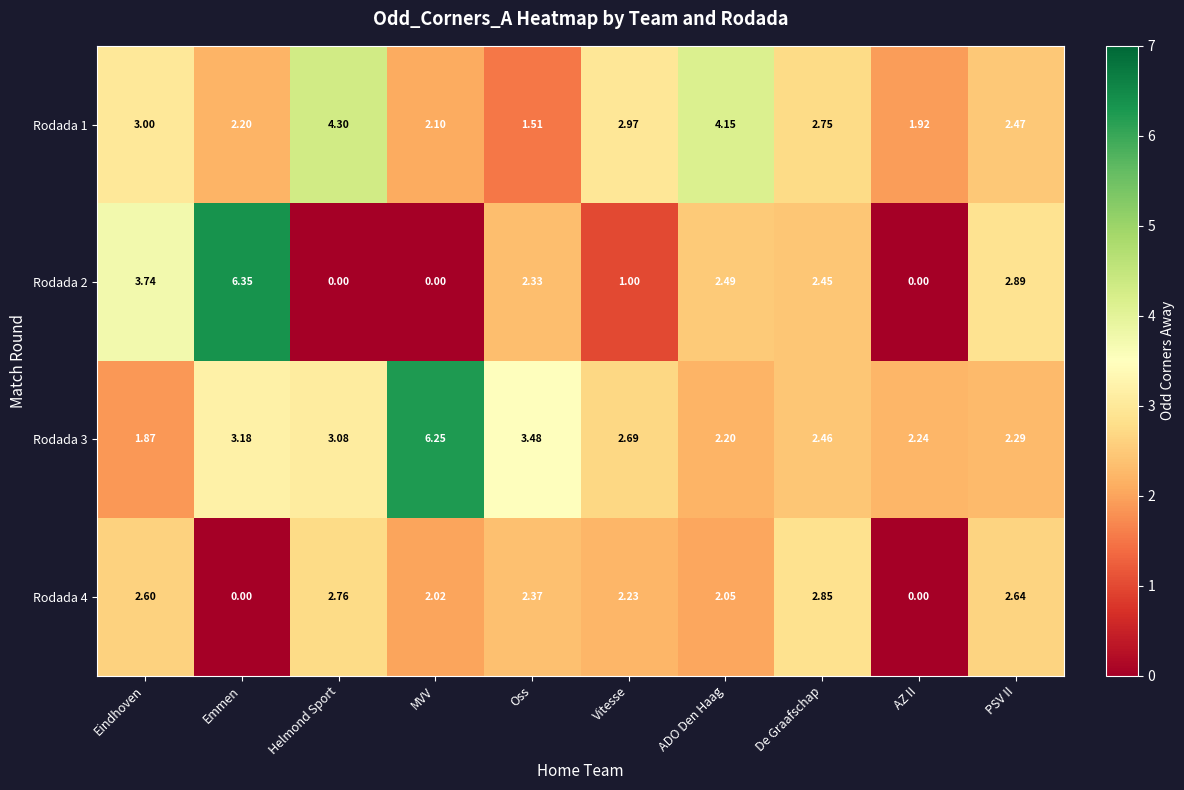

At which category is the sum across all series the highest?

Emmen